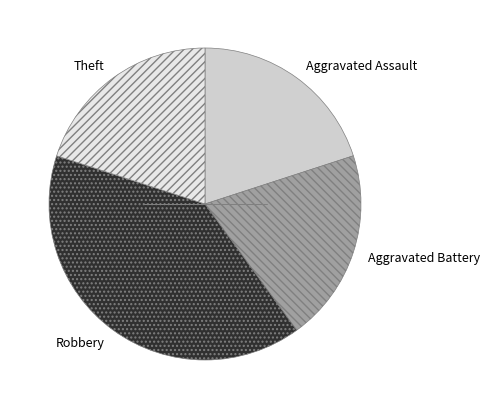

Is there any slice that represents more than half of the pie?

No